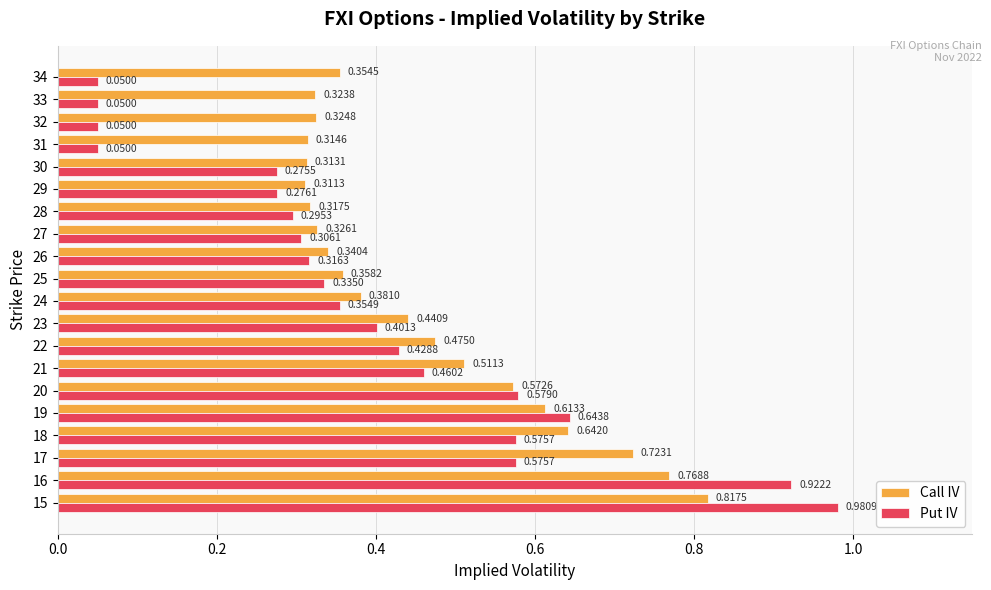

Which series has the largest total across all categories?

Call IV